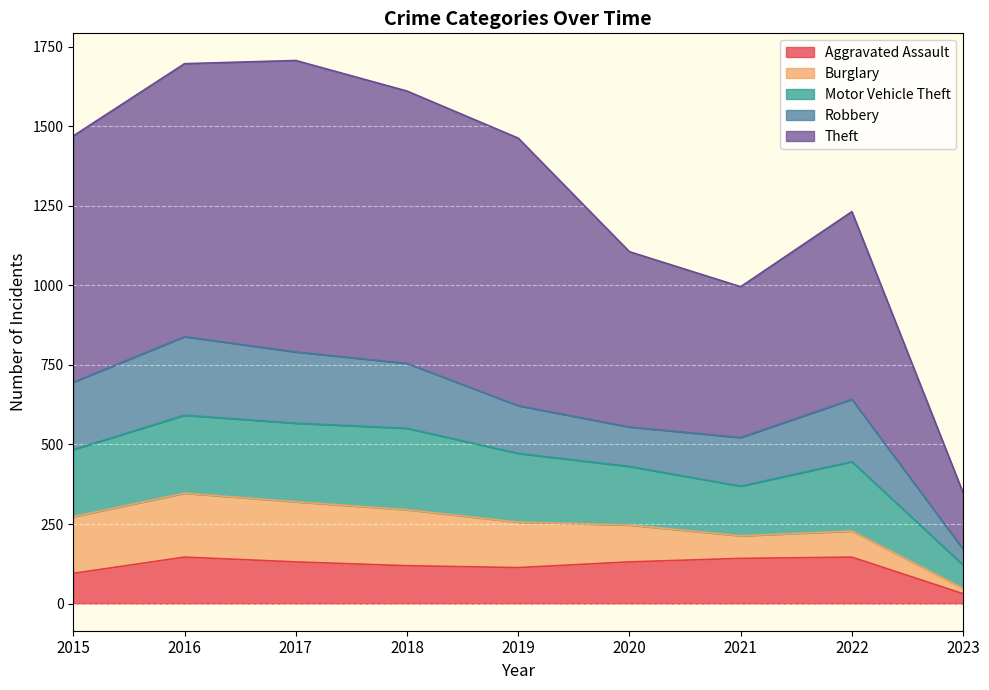

How many values in the Aggravated Assault series are below 131?

4